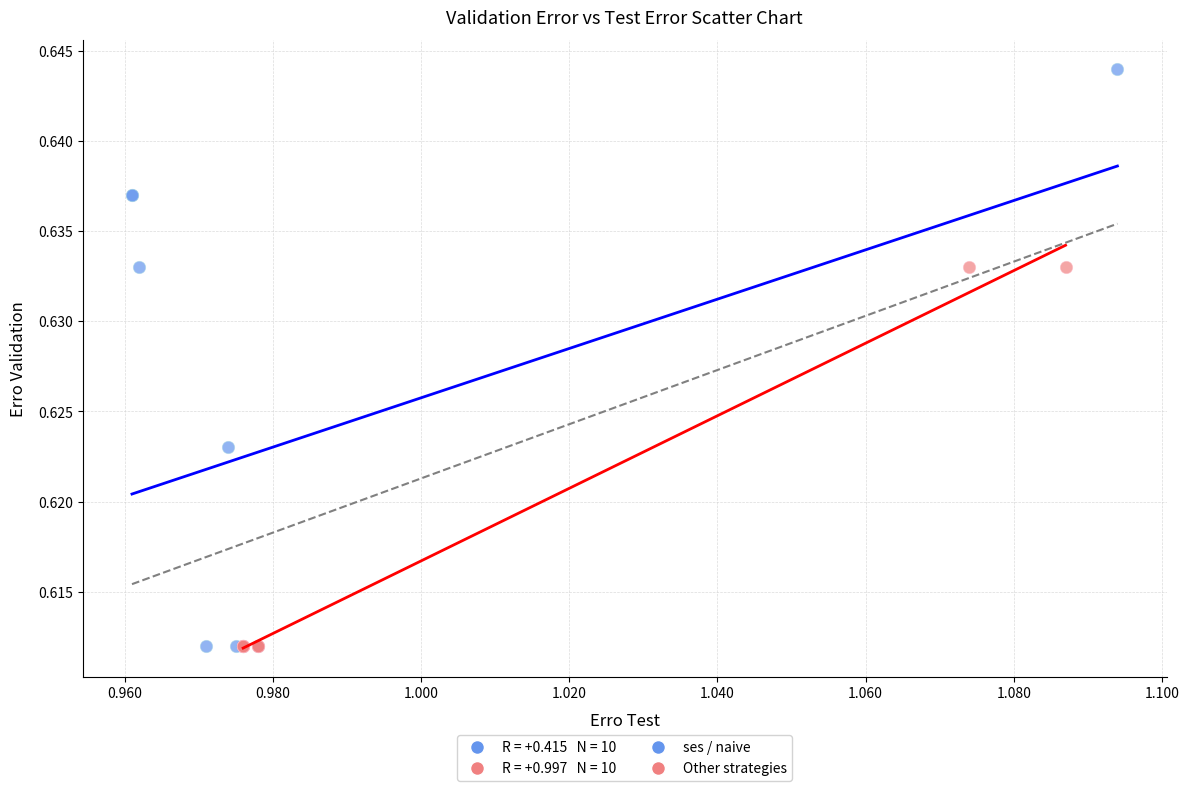

Which series reaches the maximum Y coordinate?

ses / naive